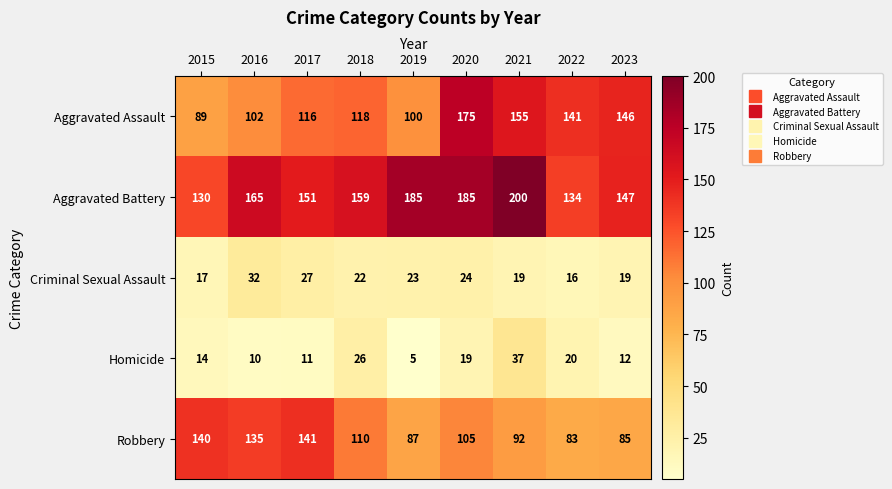

What is the difference between the second highest and minimum values in the Robbery series?

57